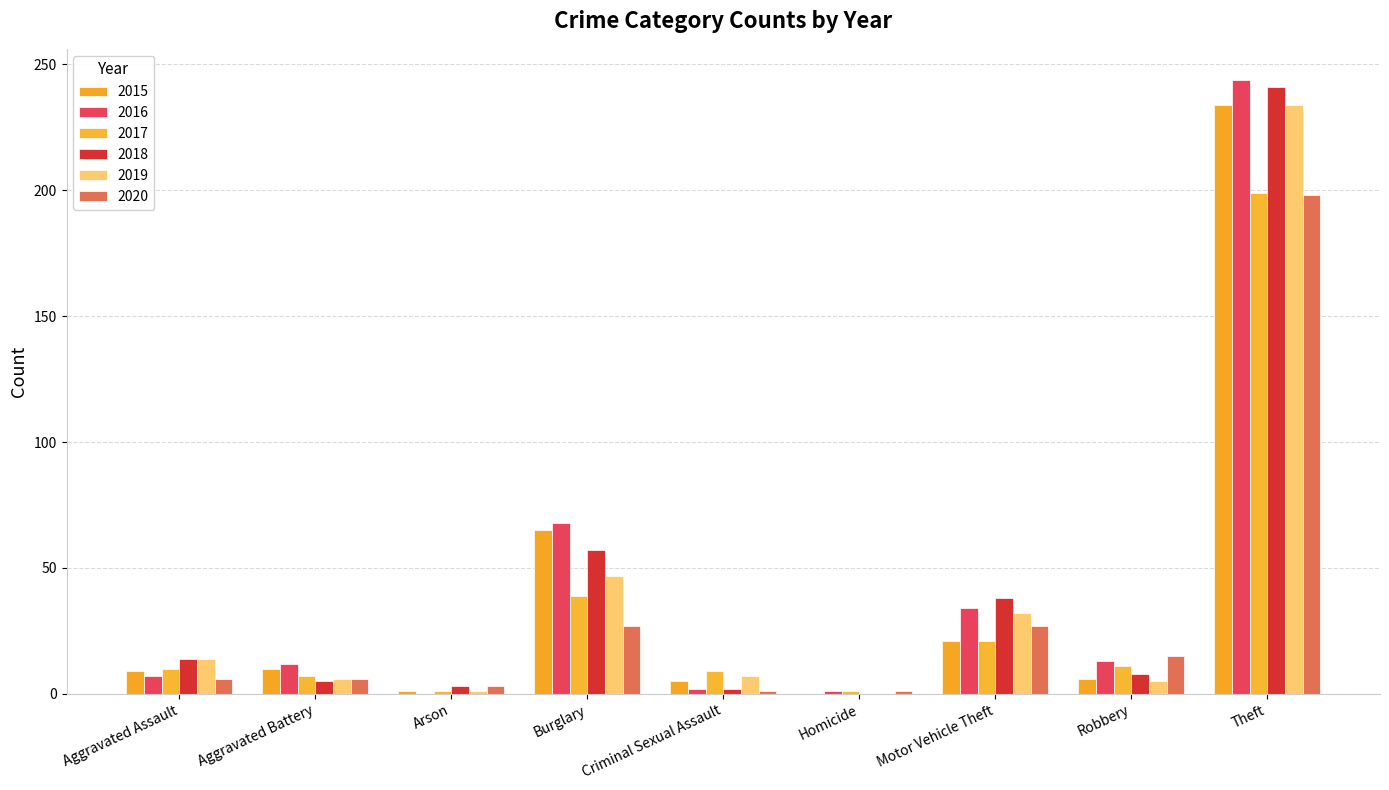

At how many categories does at least one series exceed 129?

1